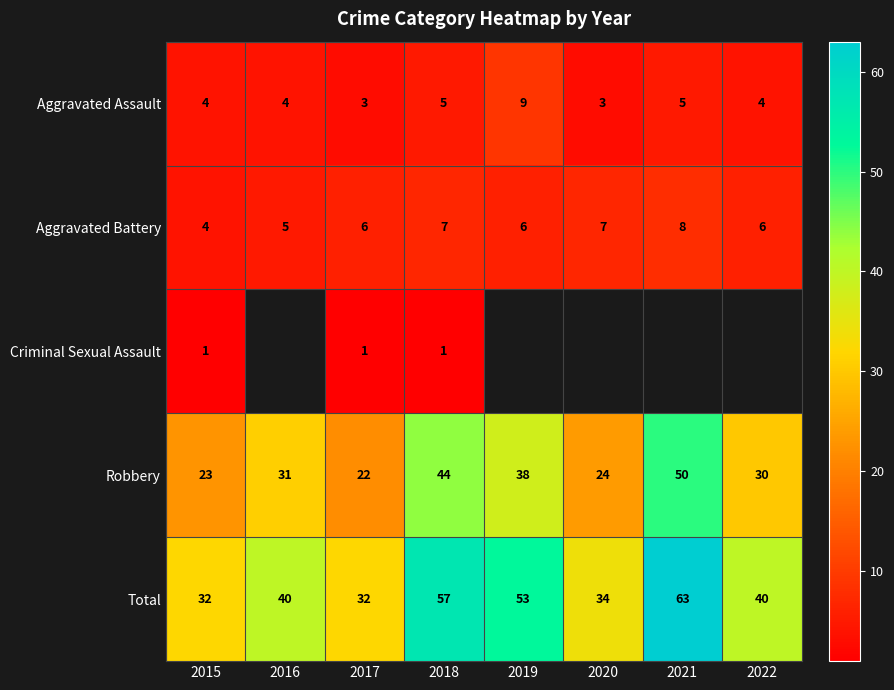

Is the value of Robbery at 2020 greater than the value of Total at 2021?

No